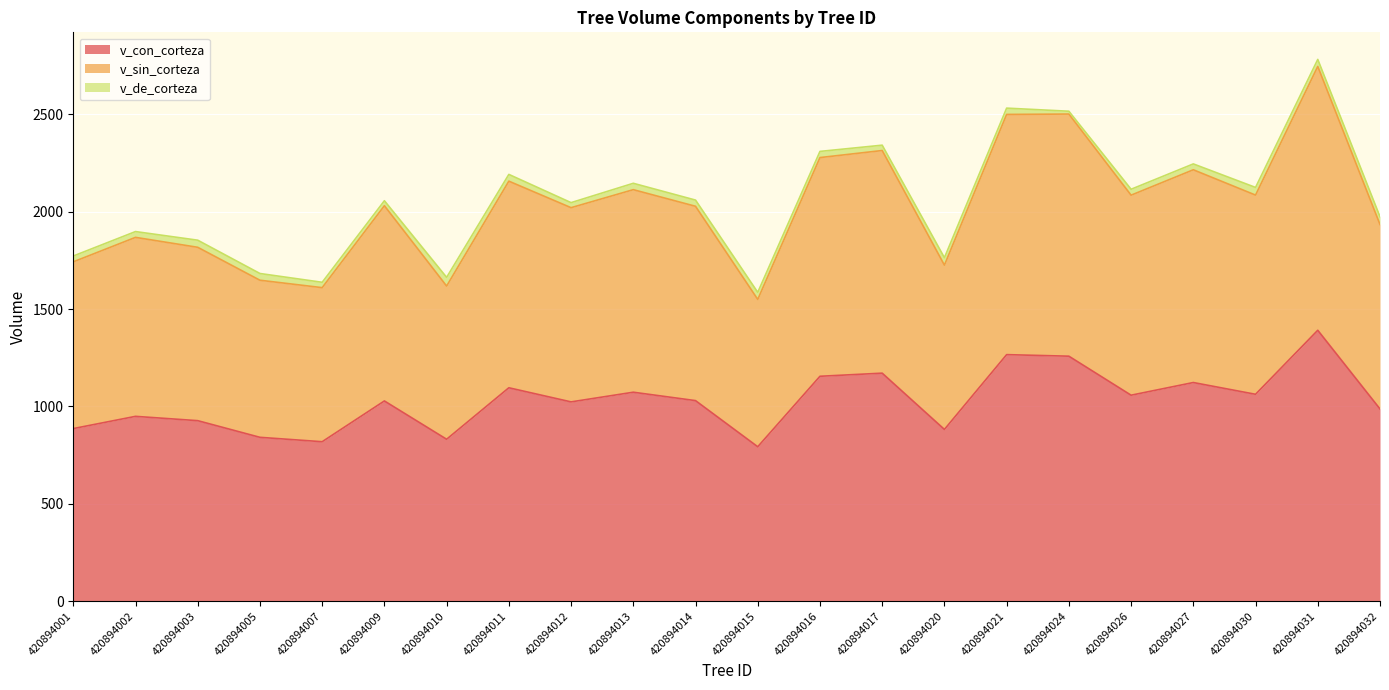

What is the maximum value for v_con_corteza?

1391.5